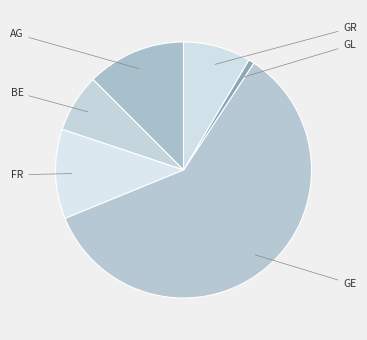

How many slices are in this pie chart?

6